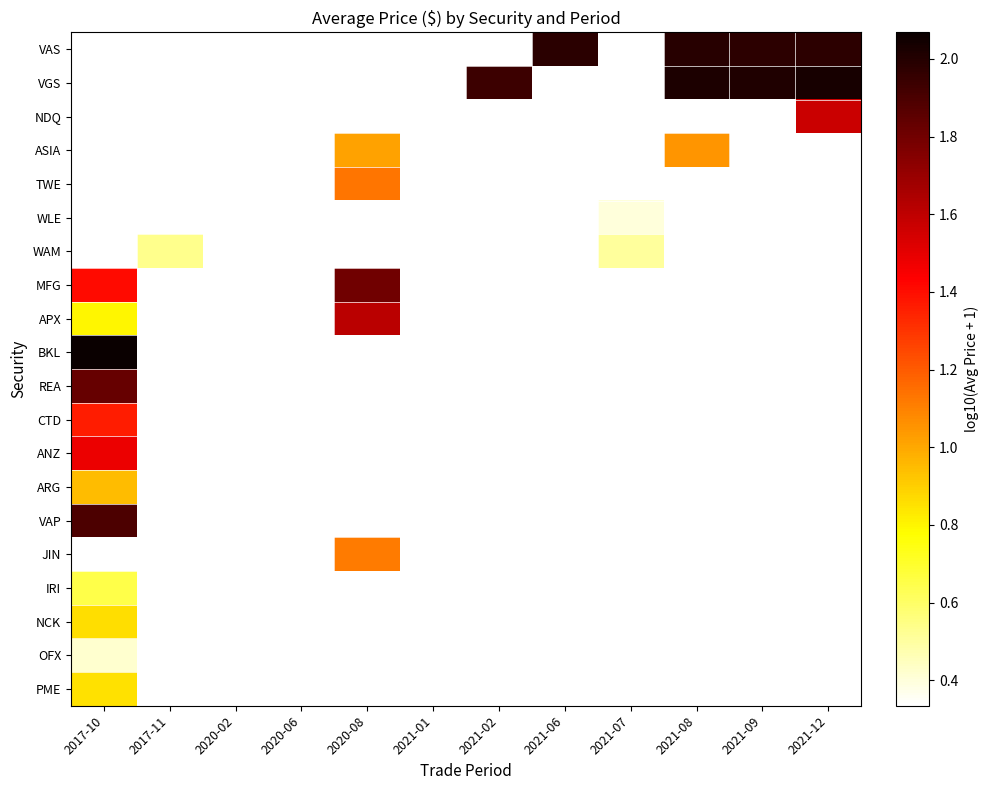

How many series are shown in this chart?

20